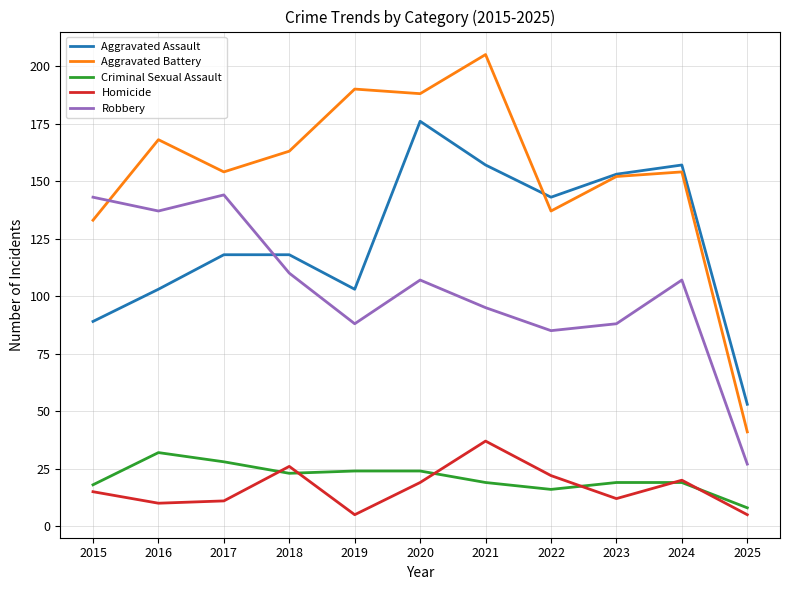

What is the sum of all Aggravated Battery values?

1685